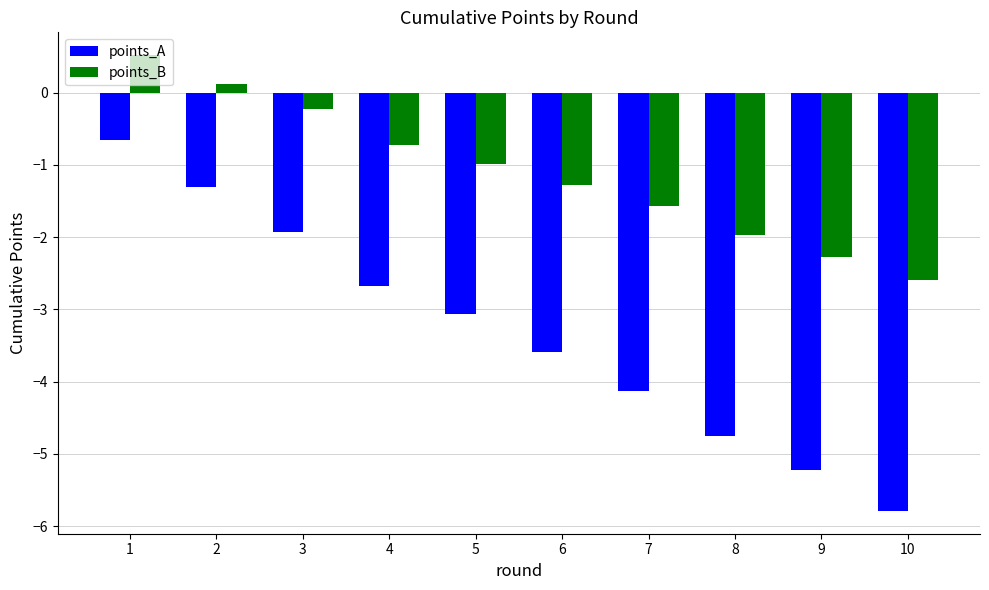

At 7, list the series in order from smallest to largest.

points_A, points_B